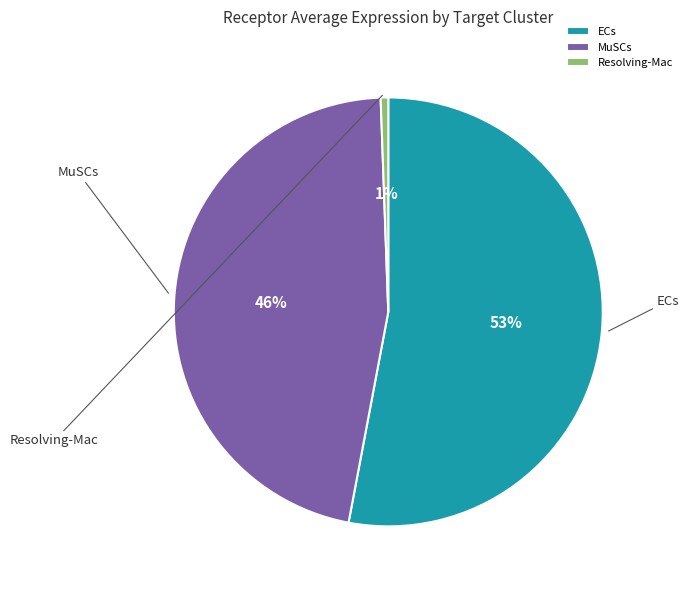

The ECs slice represents 53% of the pie. True or false?

True